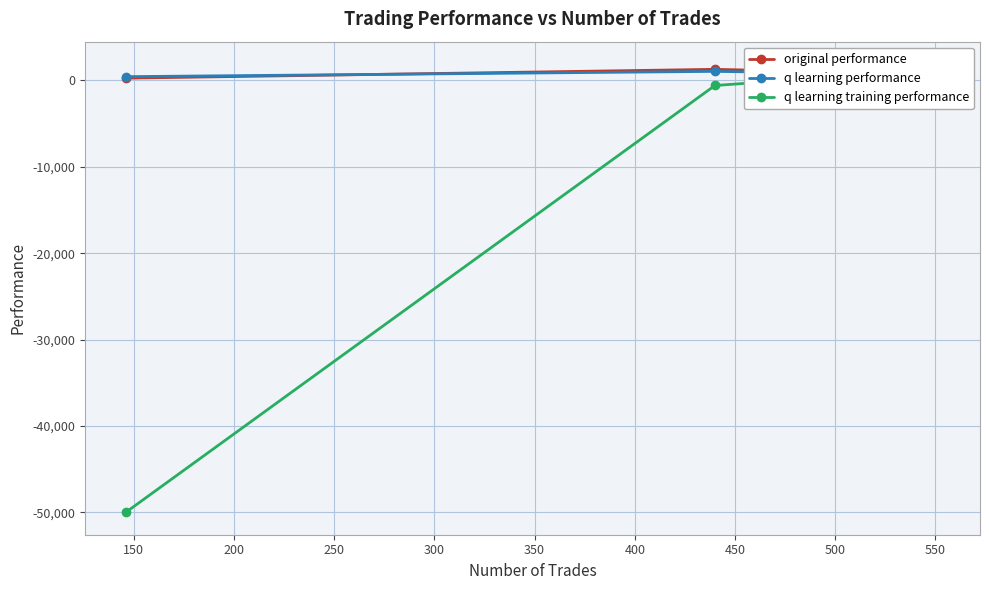

What is the highest value of the q learning performance series?

1044.8